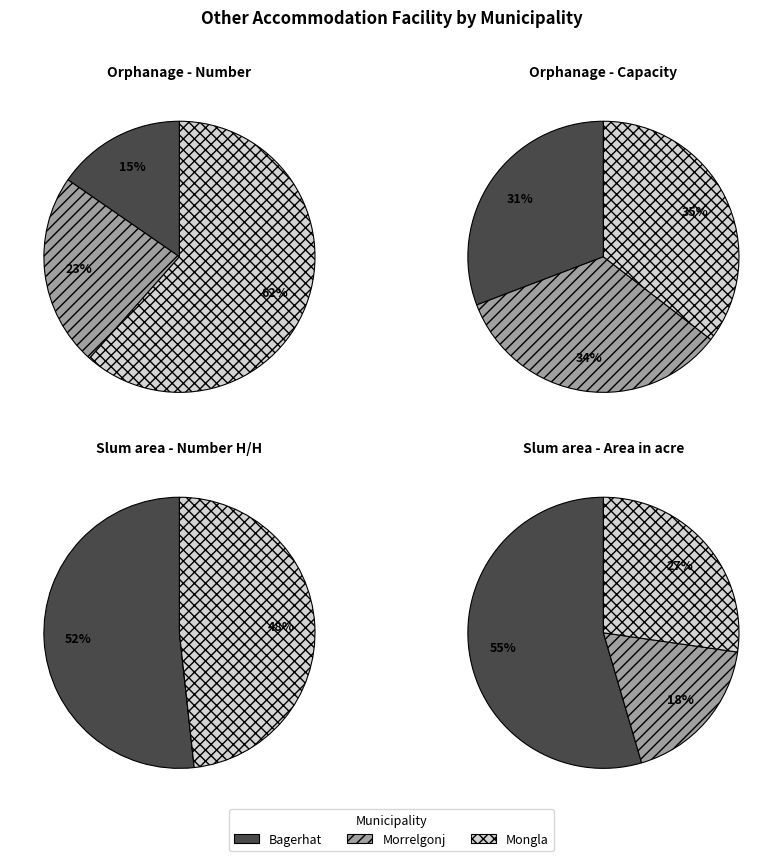

To the nearest percent, what percentage of the pie is Morrelgonj?

23%